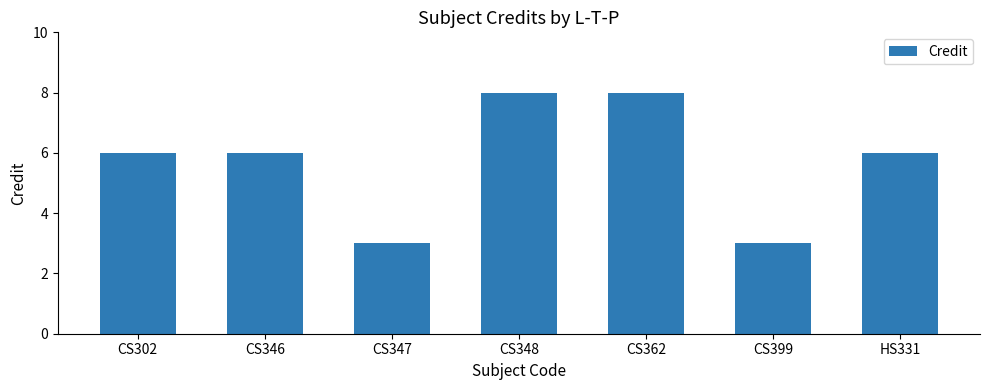

How many series are shown in this chart?

1